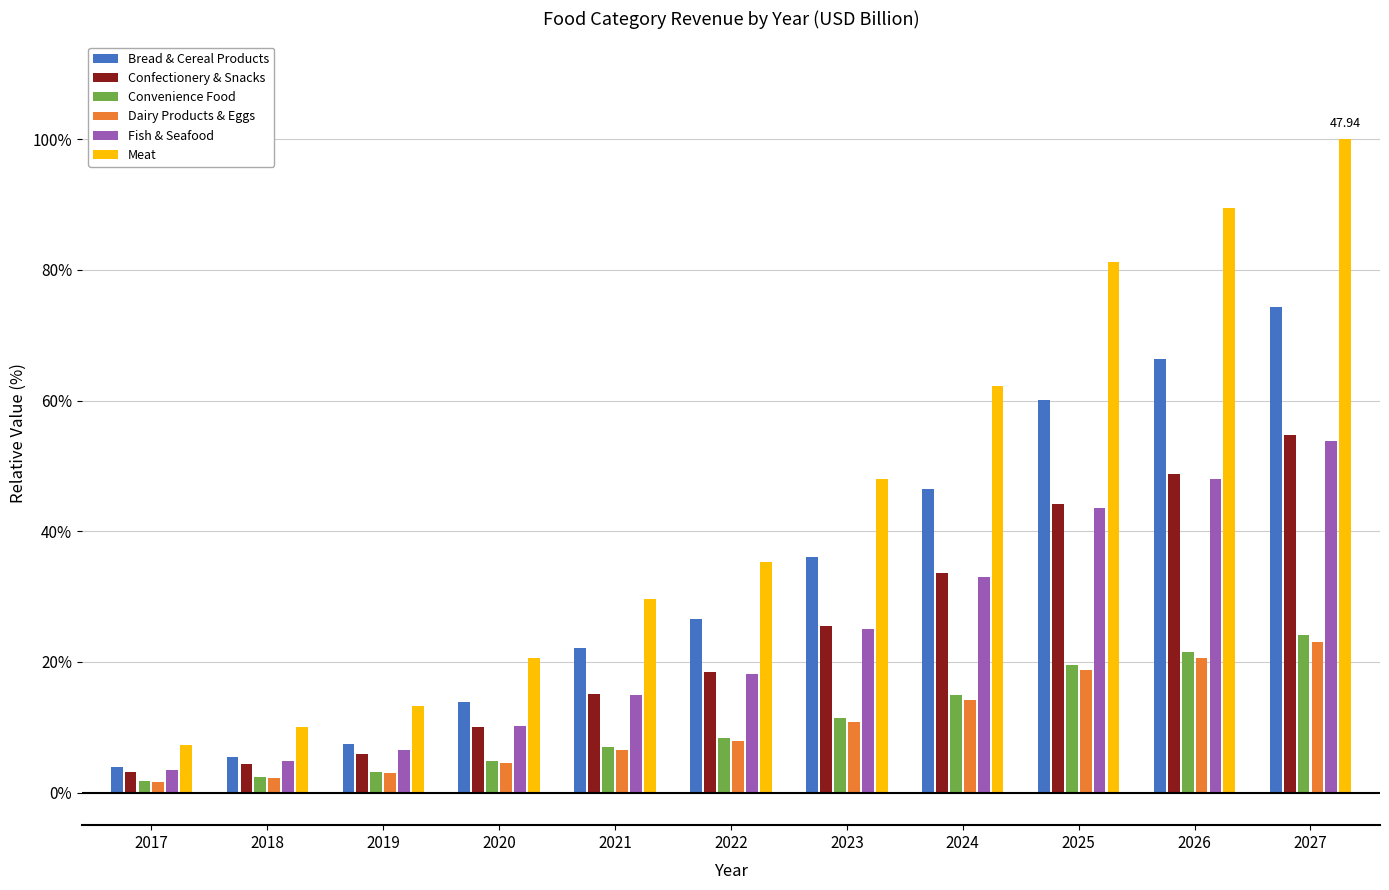

Reading right to left, list all the values displayed in this chart.

Bread & Cereal Products: 74.4	66.4	60.0	46.4	36.0	26.5	22.2	13.9	7.4	5.5	3.9
Confectionery & Snacks: 54.7	48.8	44.2	33.5	25.5	18.4	15.1	10.0	5.9	4.3	3.1
Convenience Food: 24.1	21.5	19.5	14.9	11.5	8.4	7.0	4.7	3.1	2.3	1.7
Dairy Products & Eggs: 23.1	20.6	18.7	14.2	10.8	7.8	6.5	4.5	3.0	2.2	1.6
Fish & Seafood: 53.8	48.0	43.6	32.9	25.0	18.1	15.0	10.3	6.5	4.8	3.4
Meat: 100.0	89.5	81.2	62.2	48.0	35.3	29.6	20.6	13.3	10.0	7.2